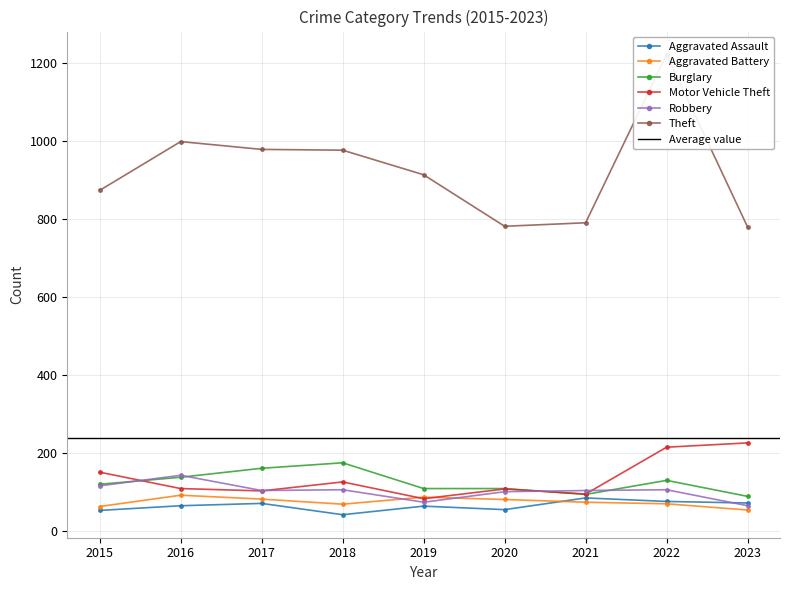

What is the lowest value of the Theft series?

780